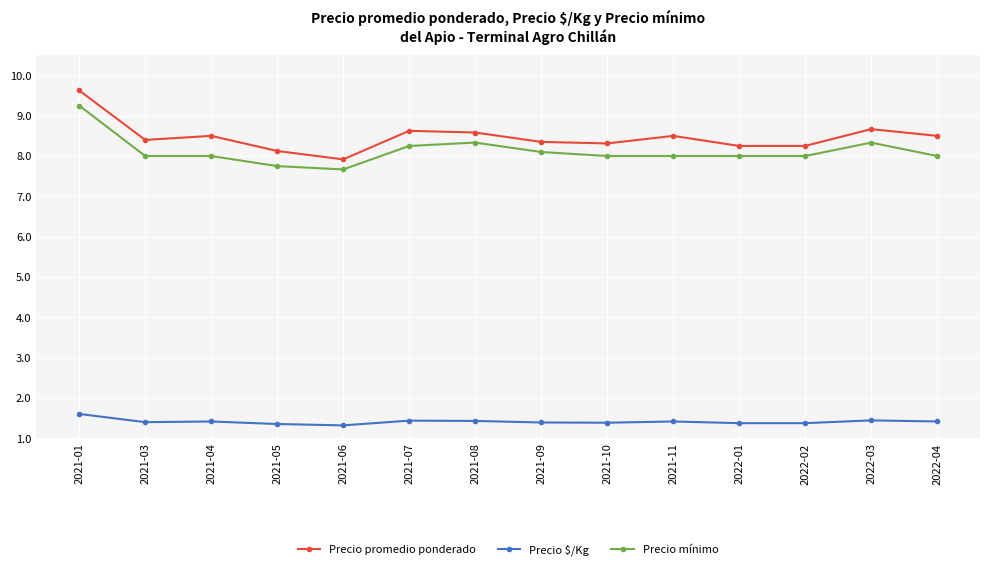

Where does the Precio promedio ponderado series first go above 8500?

2021-01